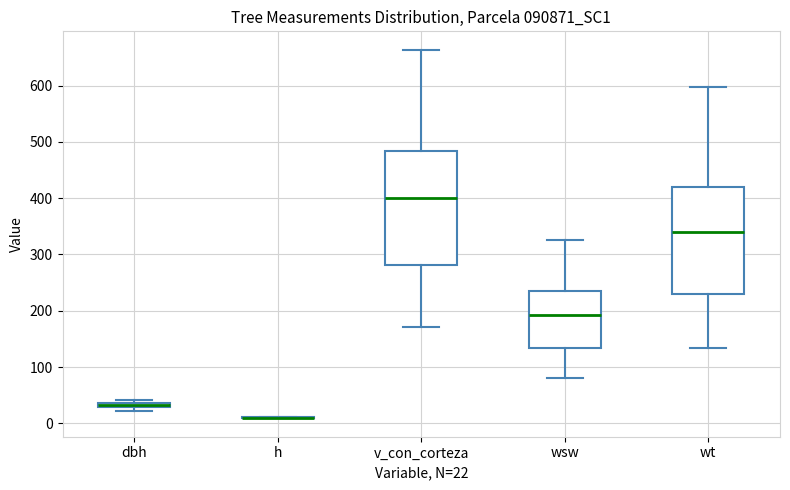

Which box is the tallest, from its lower edge to its upper edge?

v_con_corteza